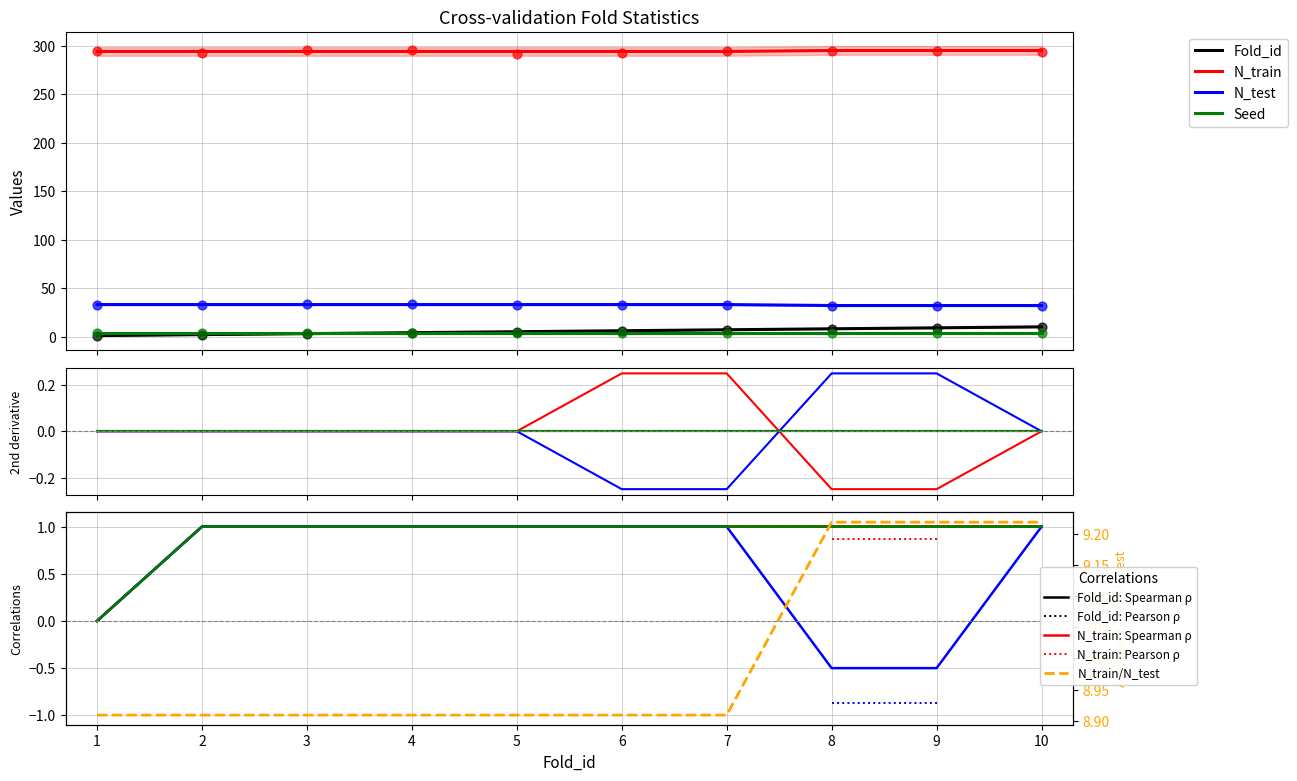

Which series contains the highest Y value?

N_train